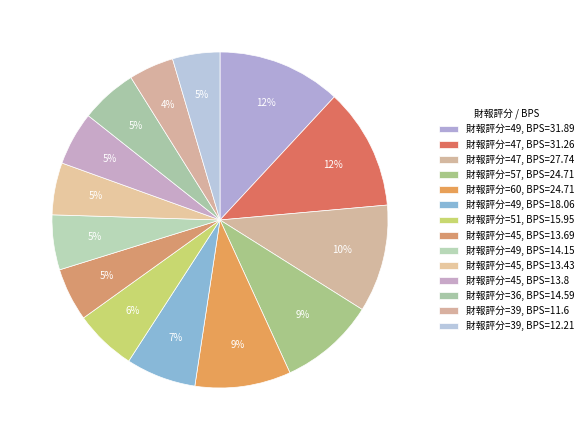

Count the number of slices in the pie.

14